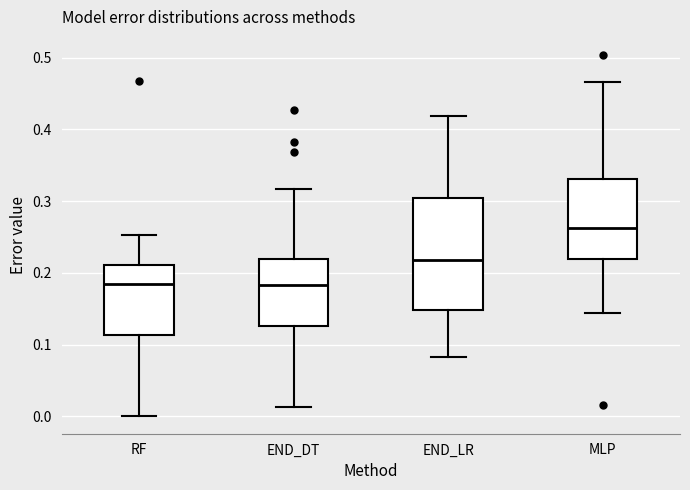

Which box is the tallest, from its lower edge to its upper edge?

END_LR